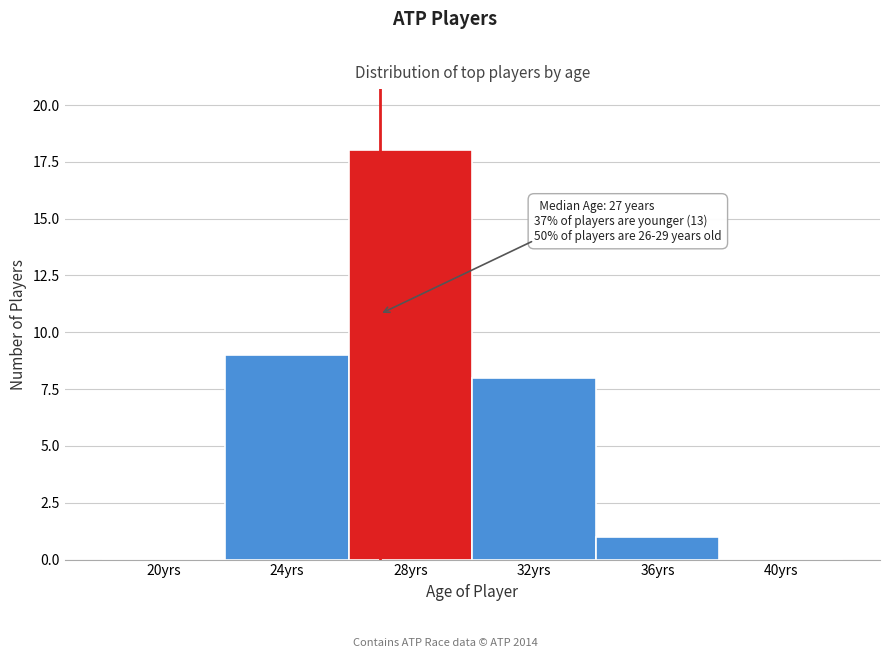

Which range on the x-axis has the tallest bar?

26 to 30